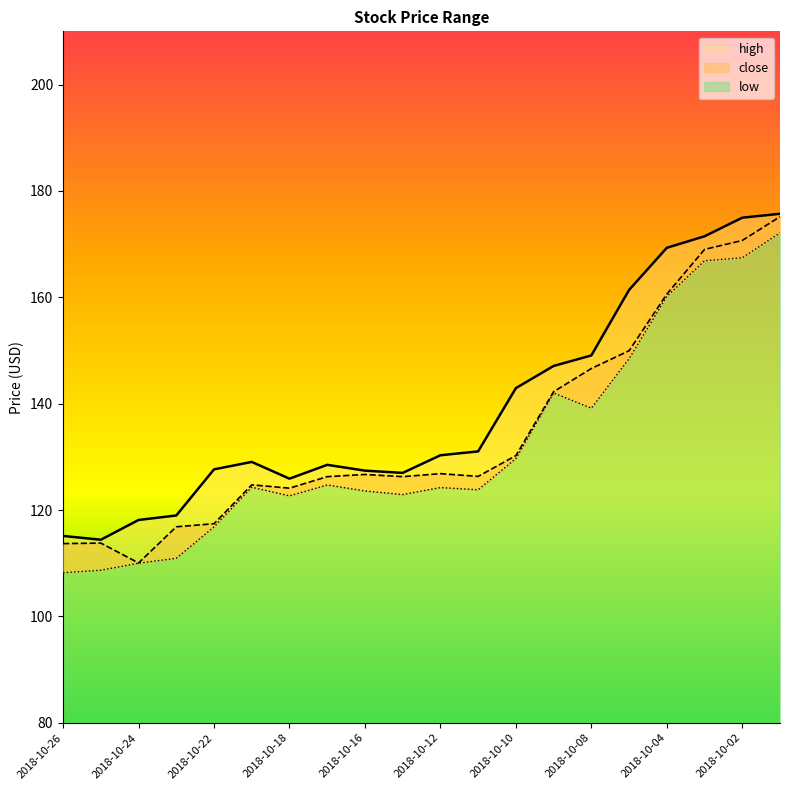

Between 2018-10-22 and 2018-10-24, which is larger?

2018-10-22